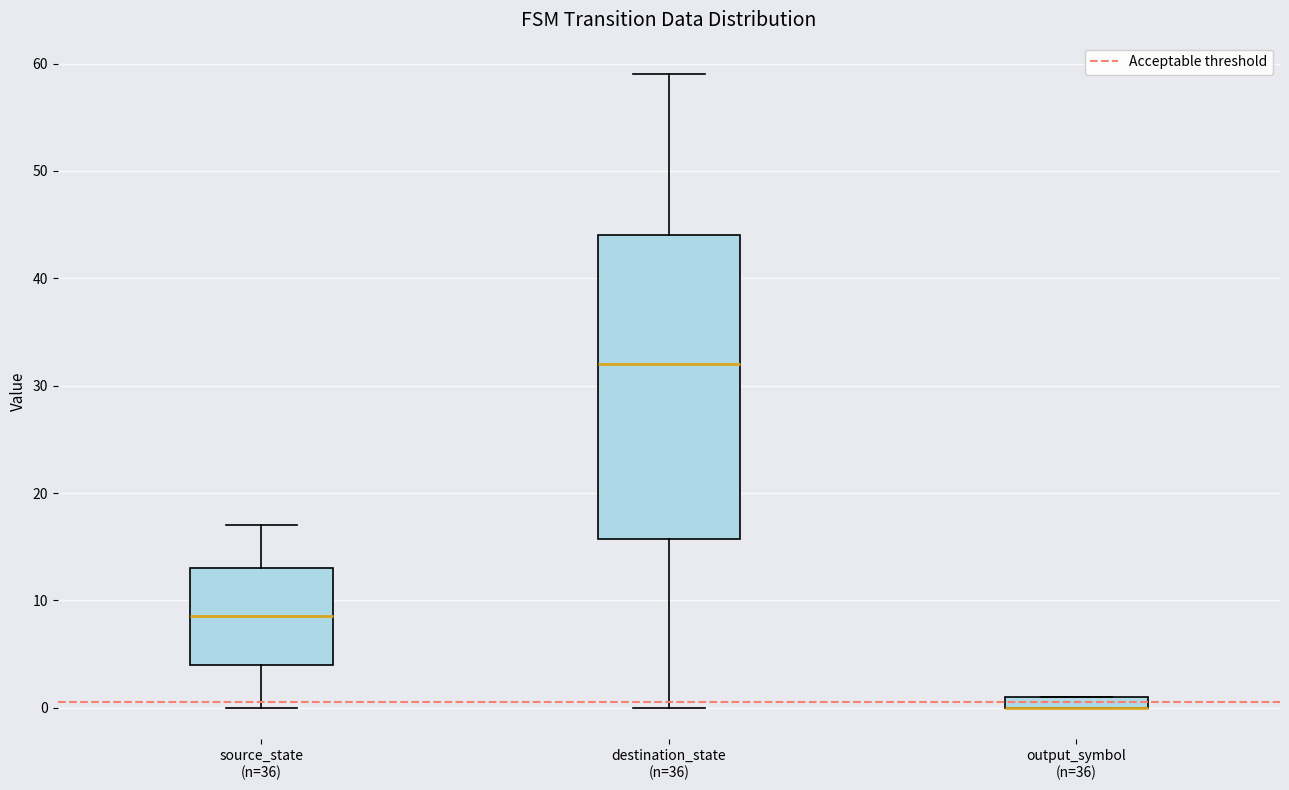

Which box is the tallest, from its lower edge to its upper edge?

destination_state (n=36)